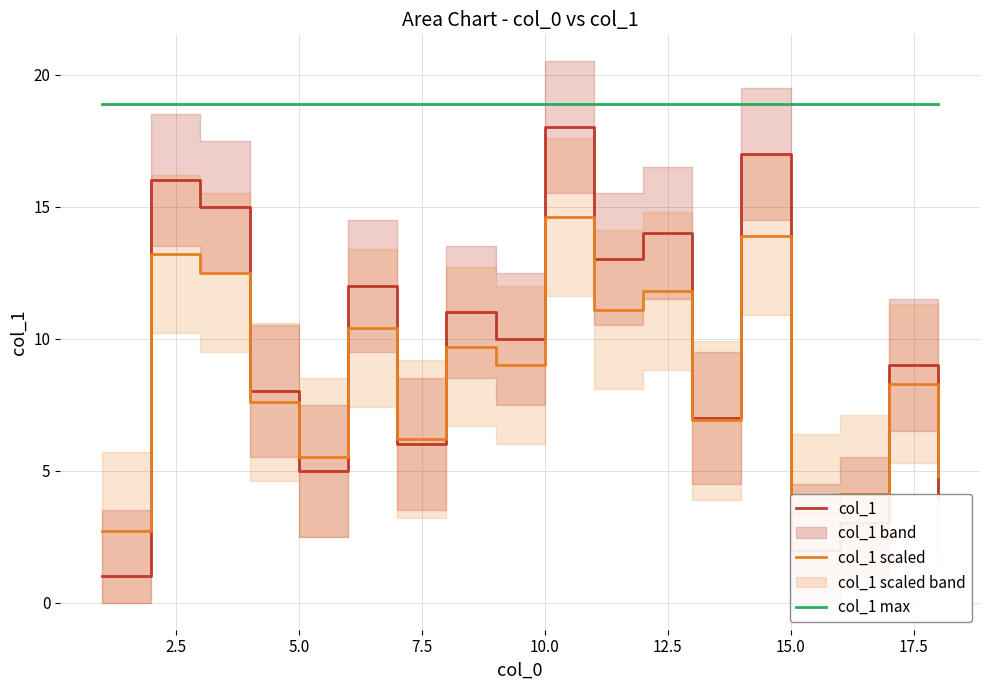

Is it true that col_1 equals 3.0 at 15.0?

False